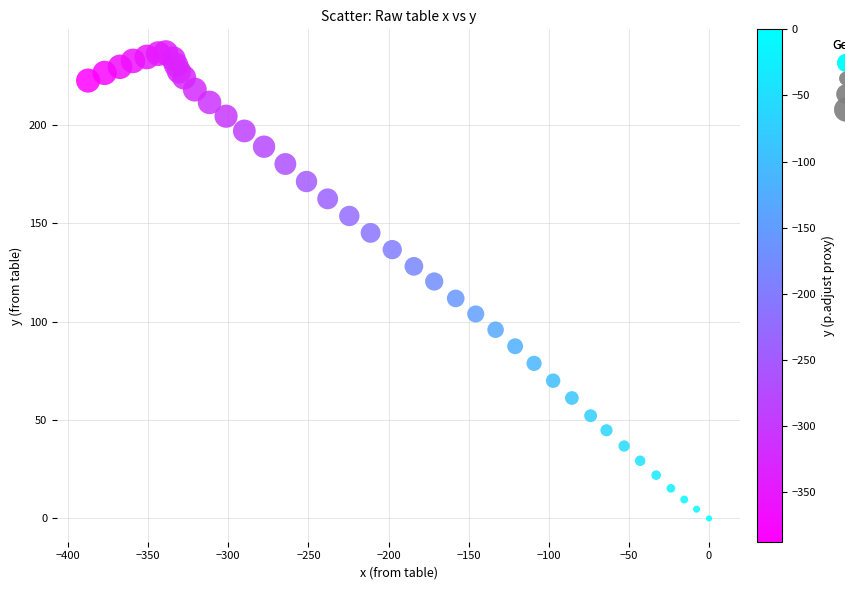

What is the range of Y values (max minus min)?

236.7